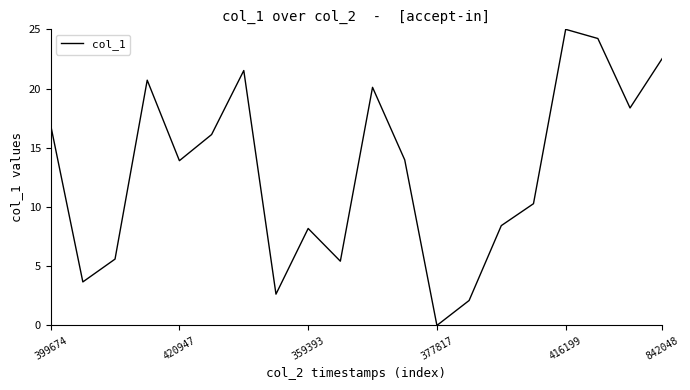

What is the maximum value shown in the chart?

25.0